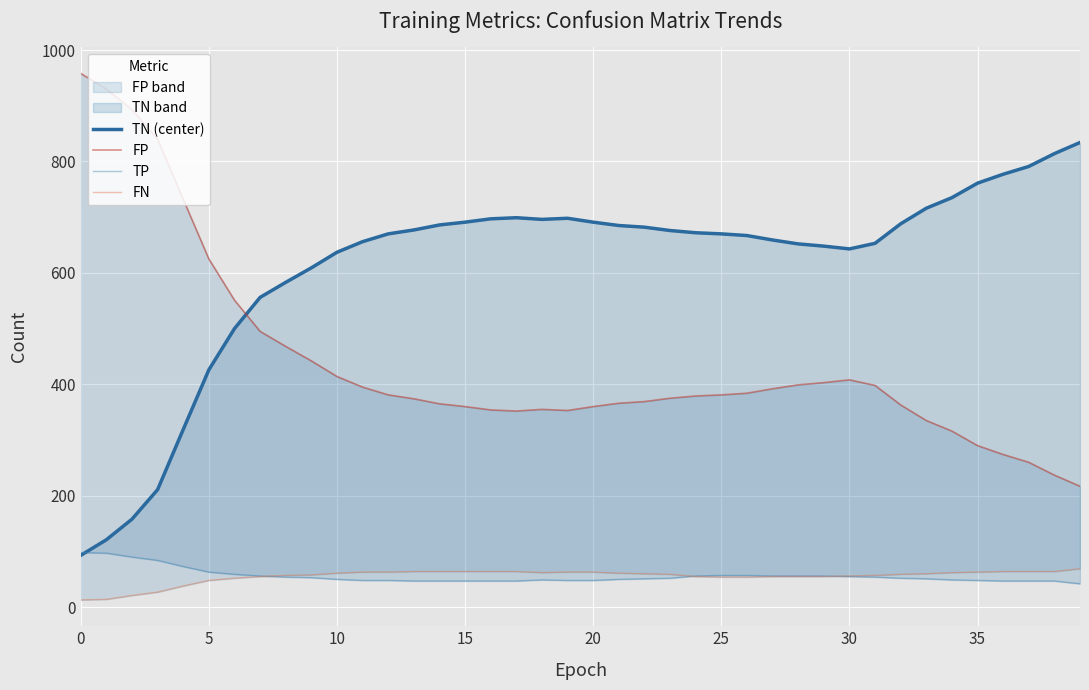

How many intersections are there between FN and TP?

3